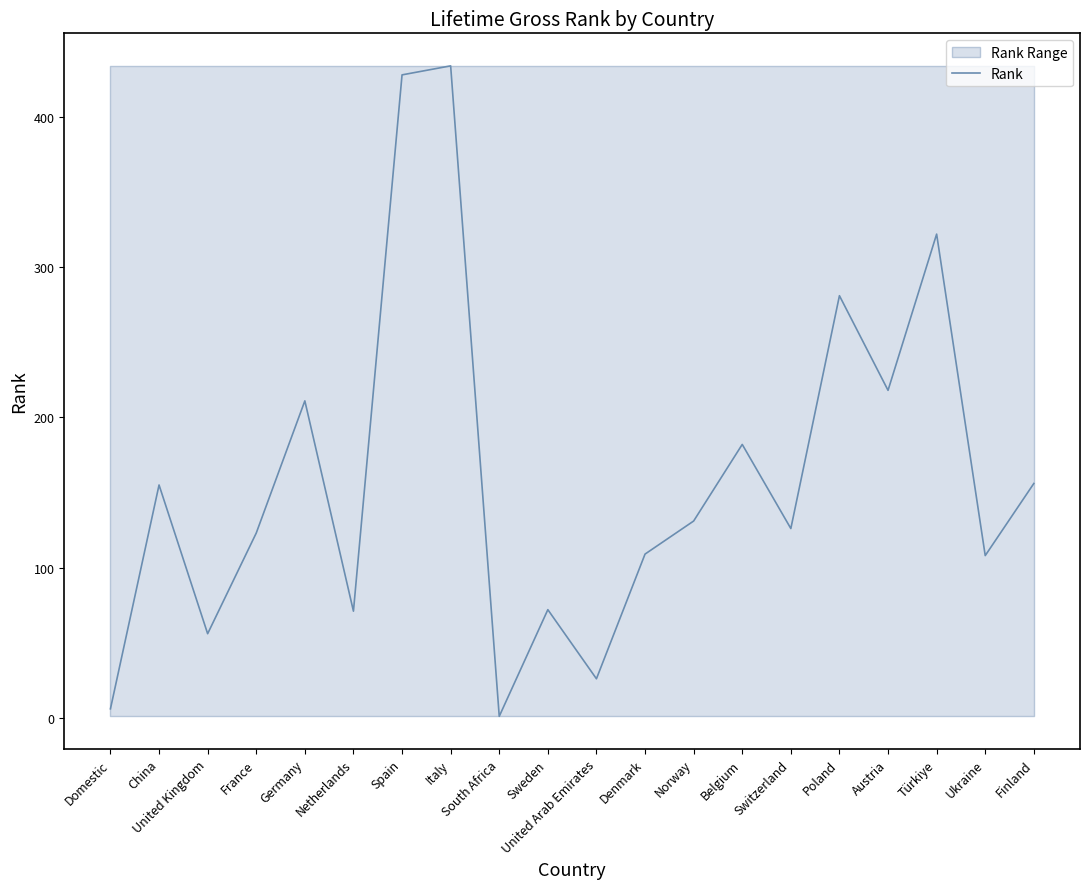

Approximately how many times larger is the value at Ukraine compared to Domestic?

18.0